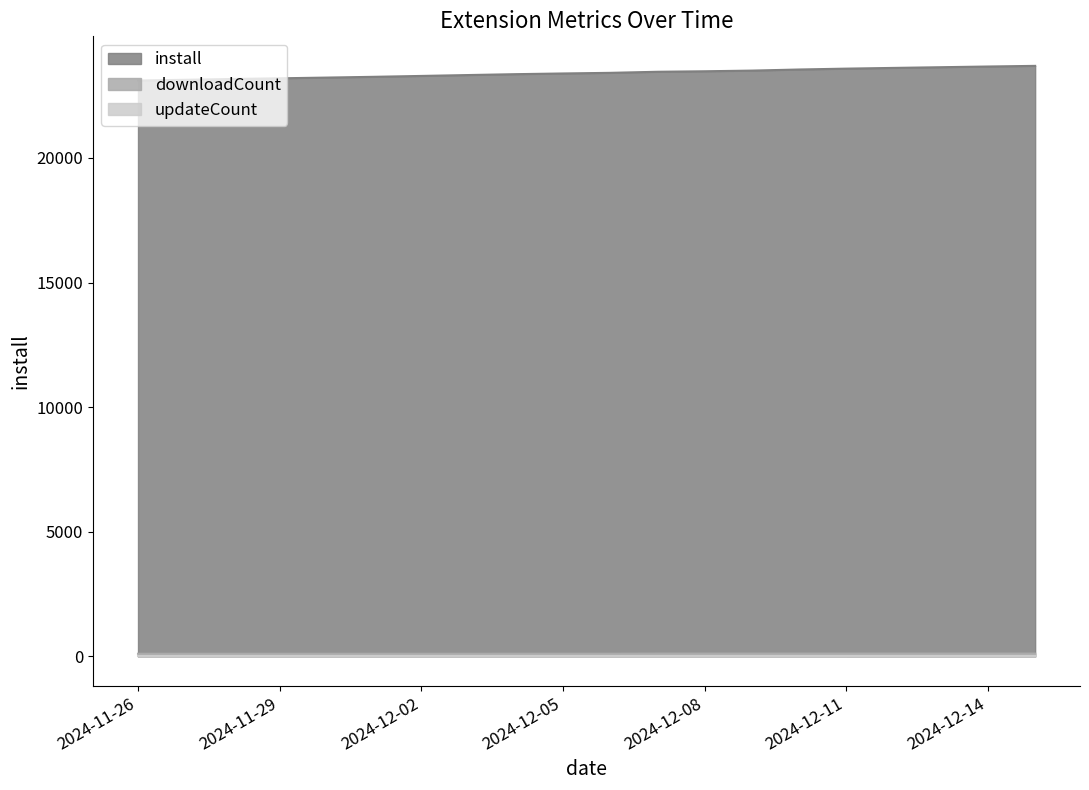

What is the lowest value of the install series?

23106